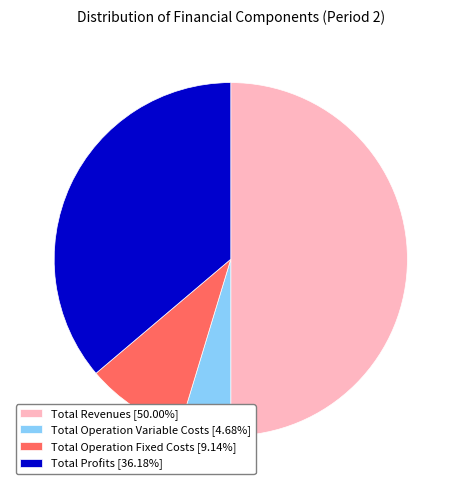

Does Total Profits [36.18%] represent more than half of the total?

No